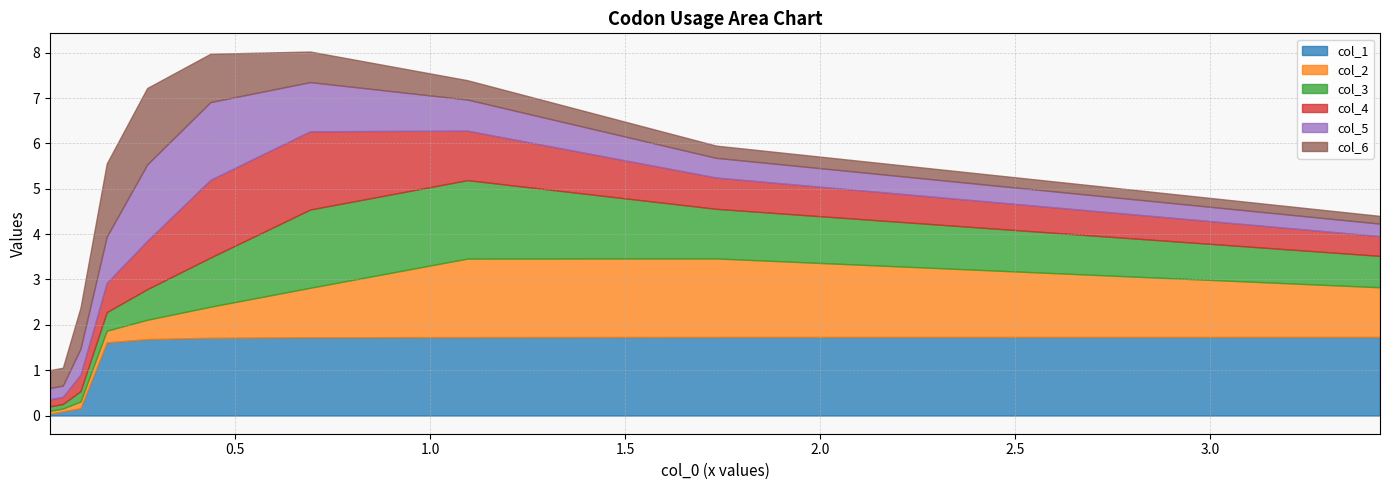

Rank the series by their maximum value, from highest to lowest.

col_1, col_2, col_3, col_4, col_5, col_6